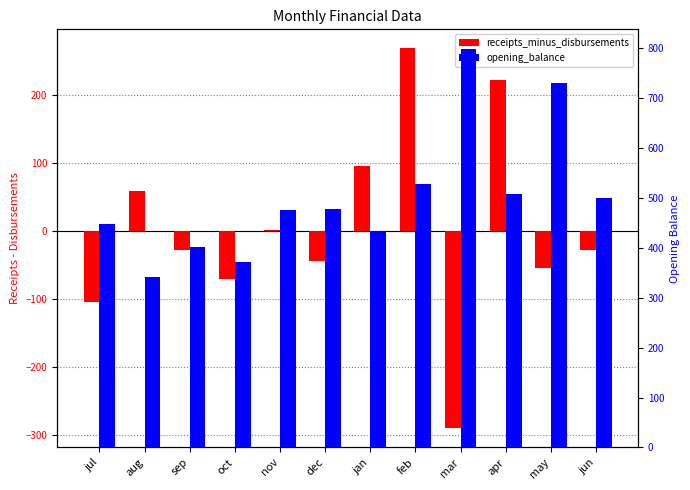

What is the value of the opening_balance bar at the 5th from the left?

476.2